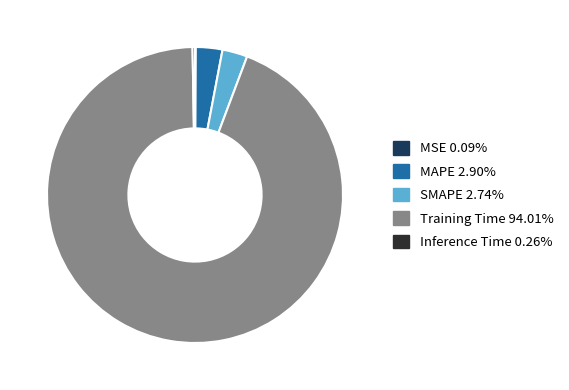

What is the largest slice in the pie chart?

Training Time